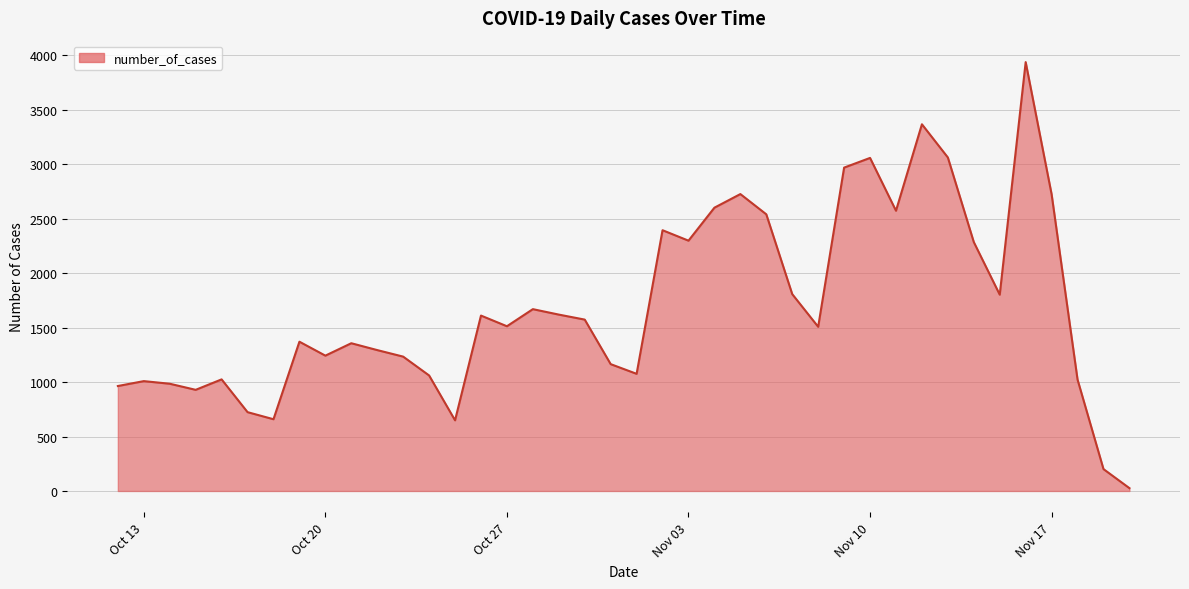

What is the maximum value shown in the chart?

3939